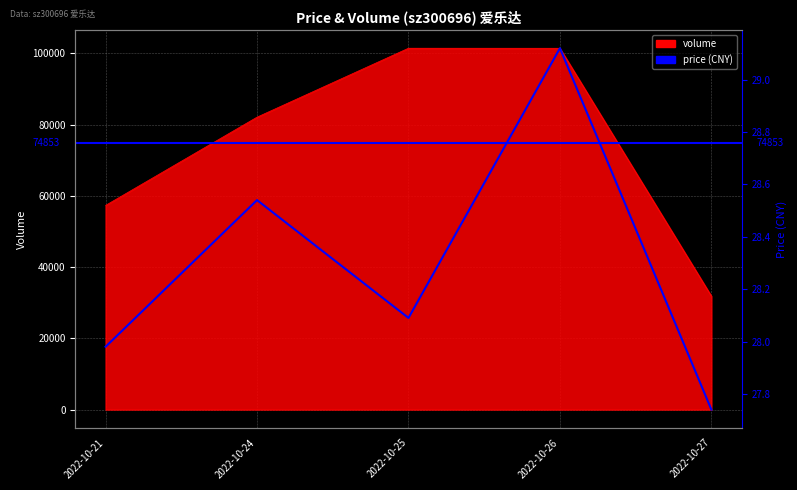

How many lines are shown in the chart?

1